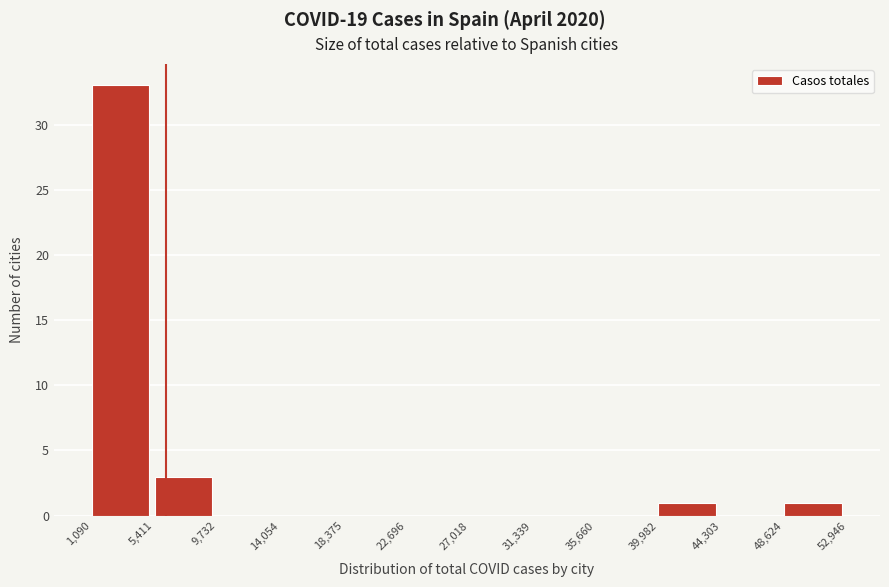

How tall is the bar that spans 39,982 to 44,303 on the x-axis? The values are not printed on the chart, so give them approximately, as read against the axis.

1